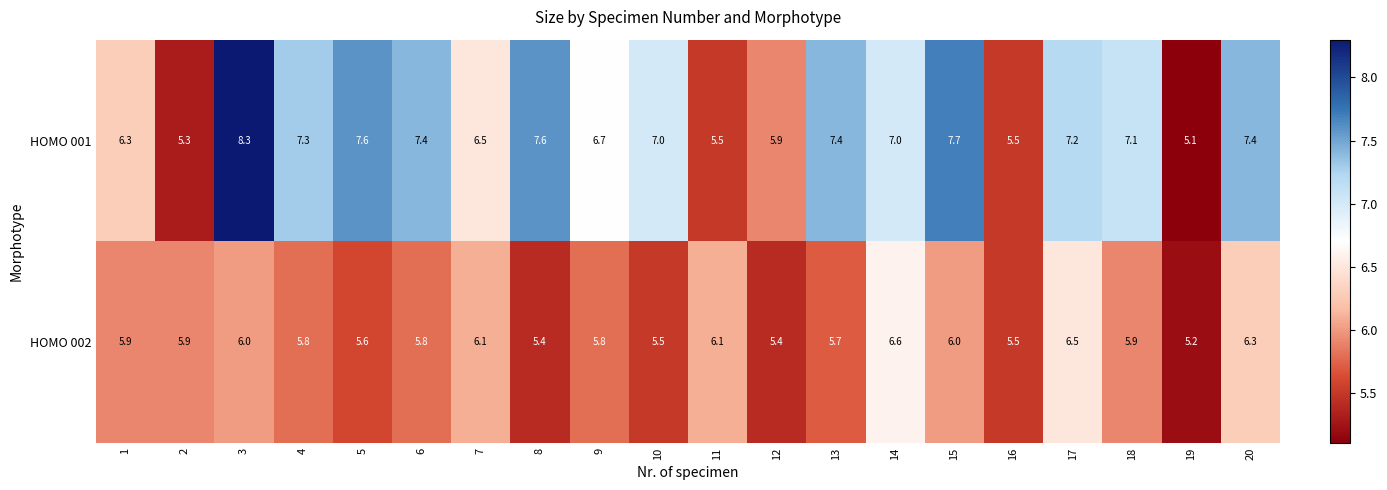

True or false: HOMO 001 has a value of 12.5 at 13.

False